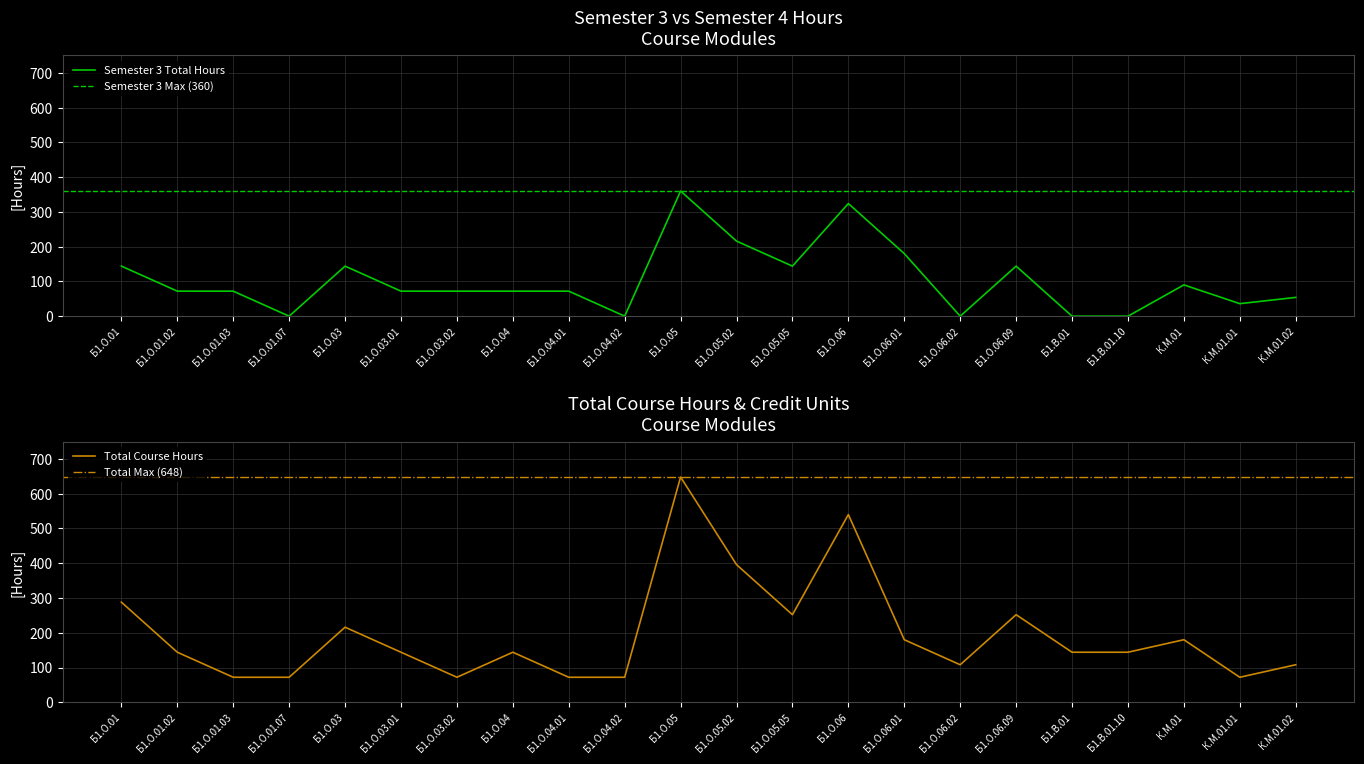

How many interior local valleys does the Total Course Hours series have?

4